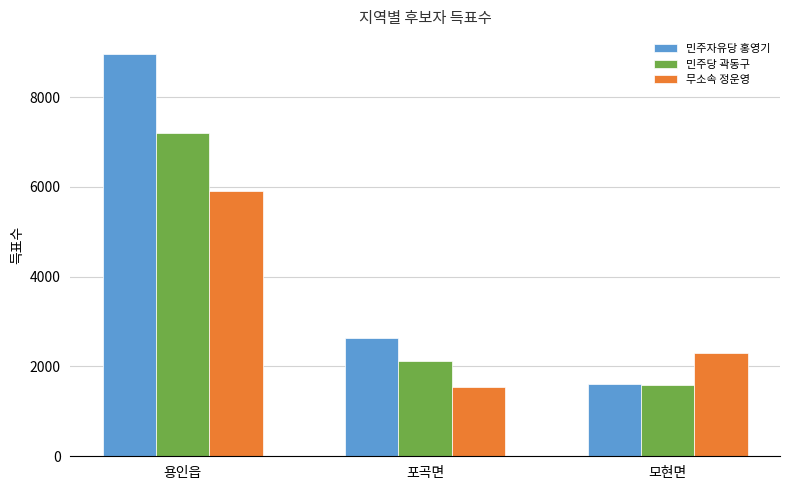

What is the value of the 무소속 정운영 bar at the 2nd from the left?

1550